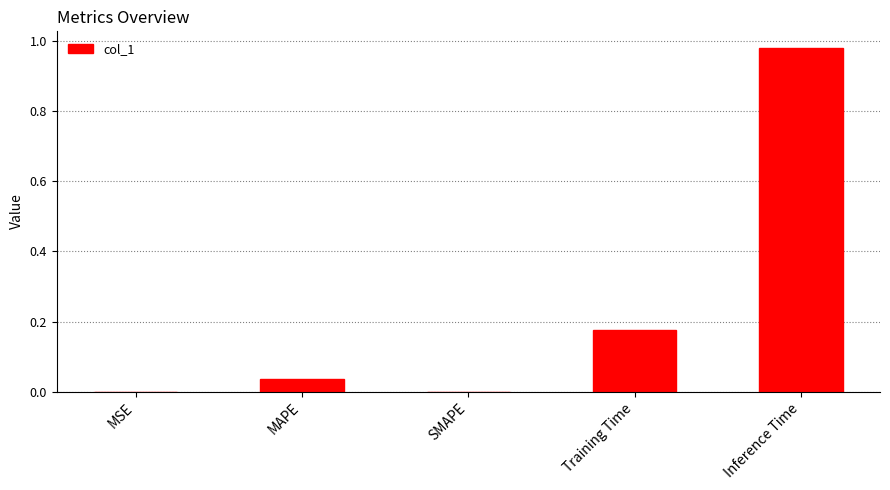

Between MAPE and MSE, which is larger?

MAPE